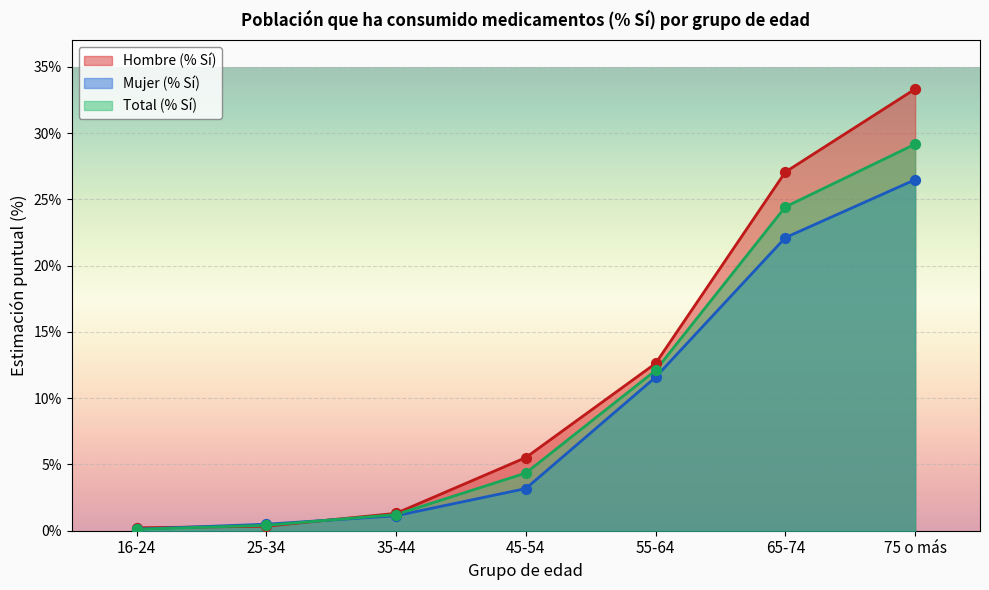

What is the total value across all series at 16-24?

0.5